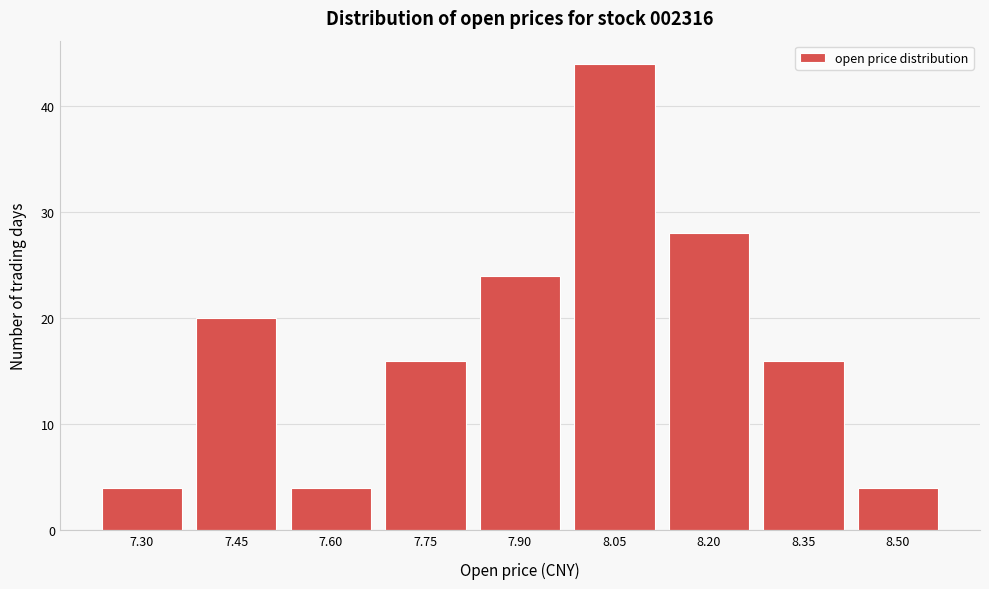

Reading left to right, list all the values displayed in this chart.

4	20	4	16	24	44	28	16	4